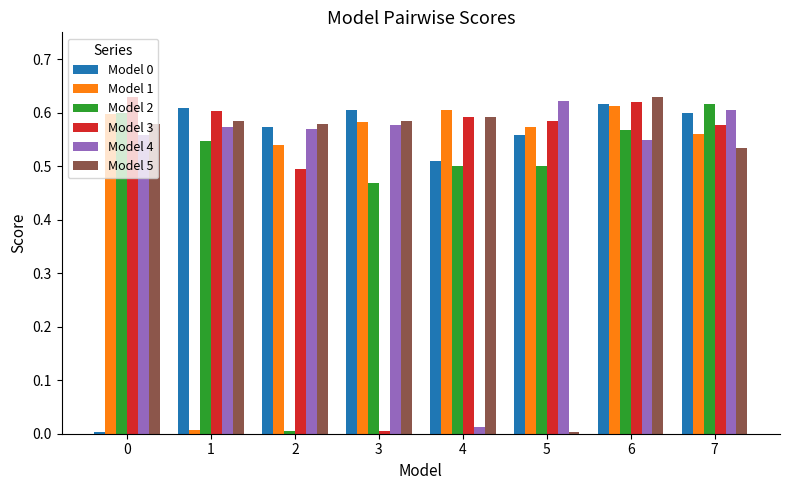

At which category is the sum across all series the highest?

6